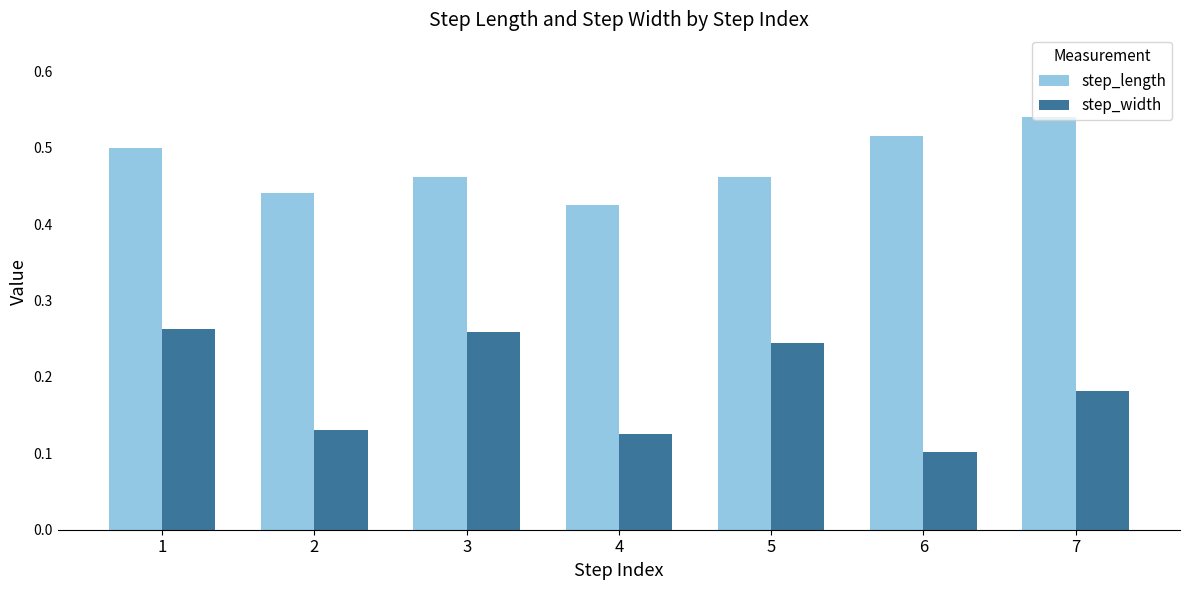

Which series has the largest range (max minus min)?

step_width